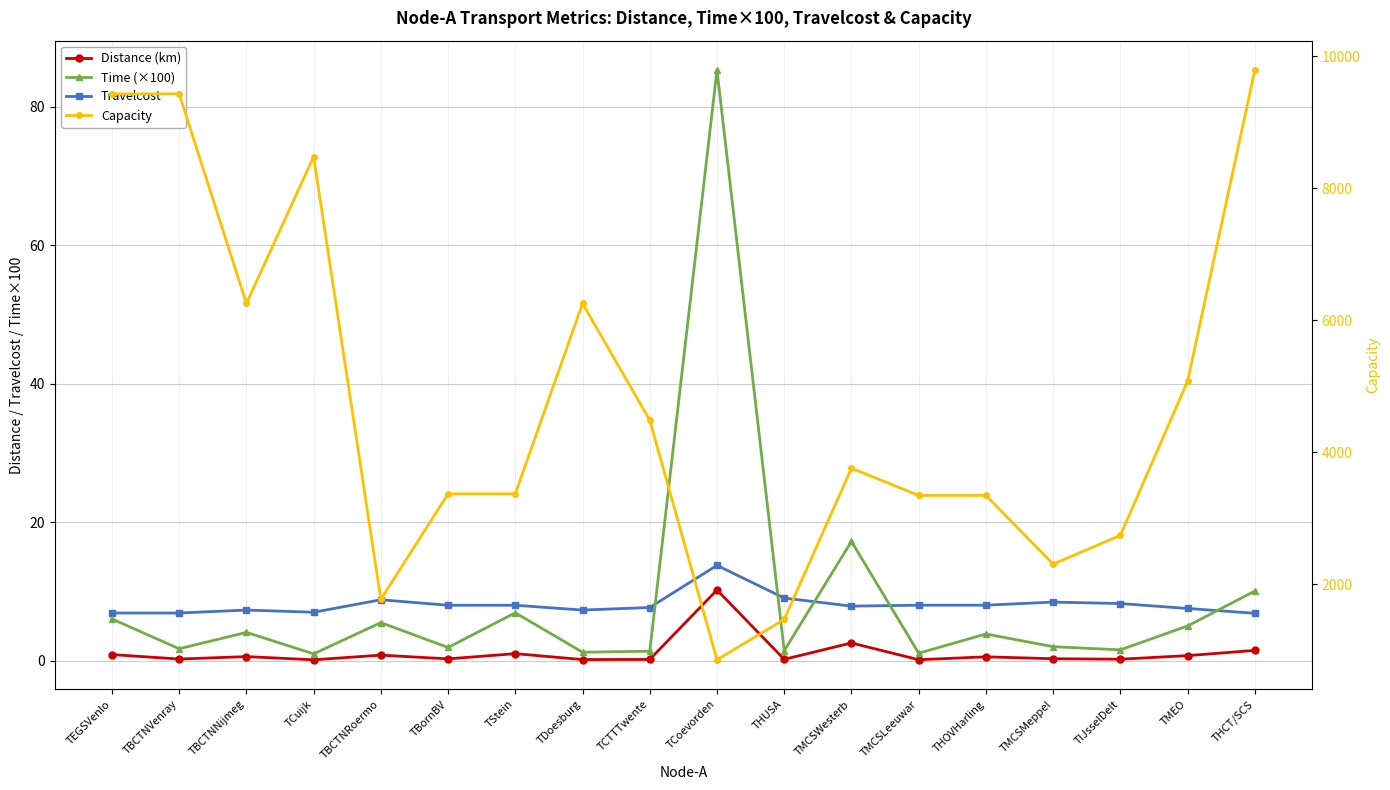

What position from the right is TMCSLeeuwar?

6